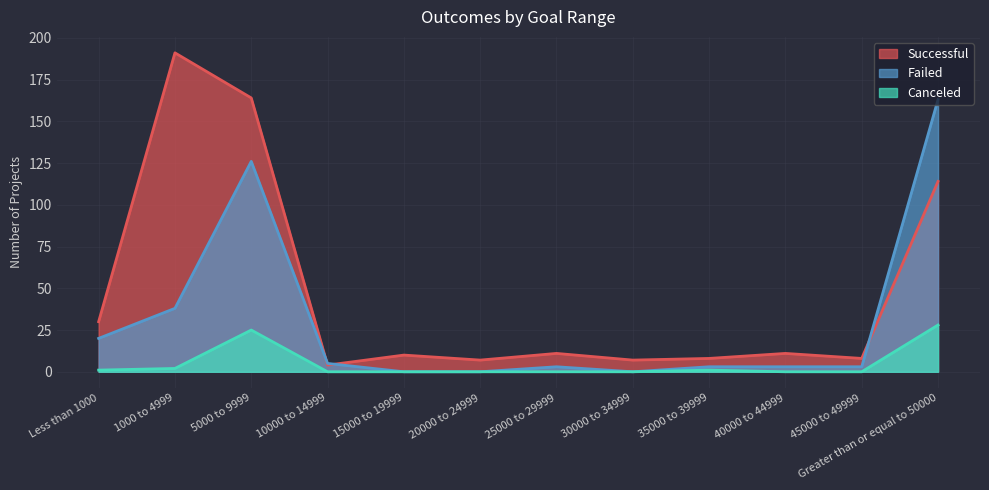

True or false: Successful and Failed intersect in this chart.

True